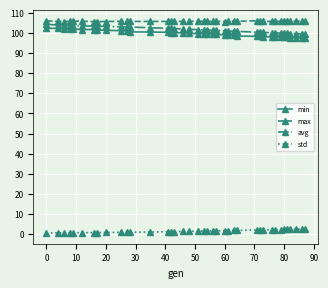

At how many categories does at least one series exceed 35?

39